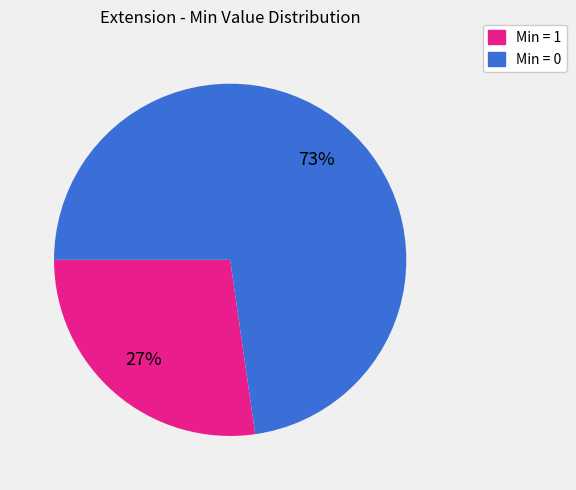

Is there a majority slice in this chart?

Yes